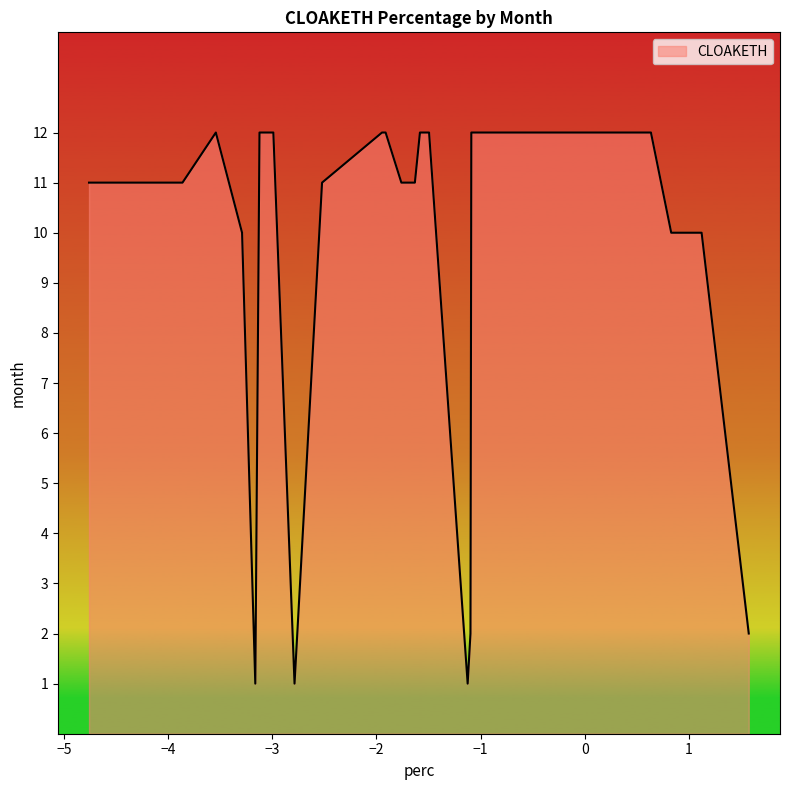

Is it true that the value at 4 is -1.1?

True